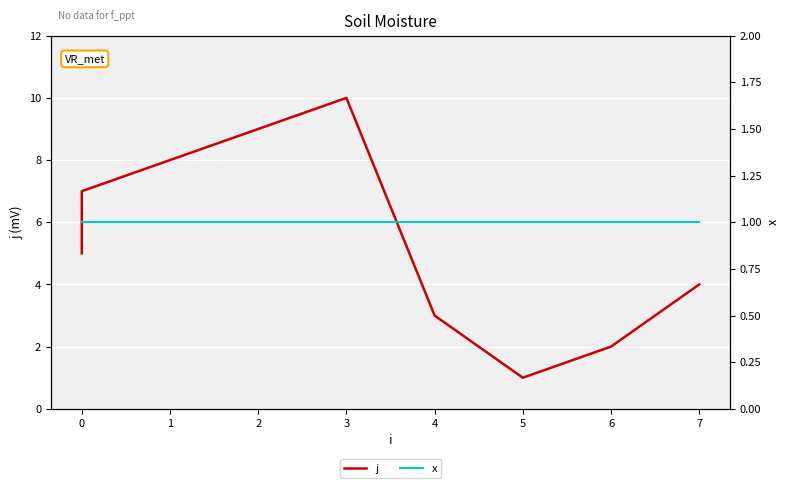

How many j values are between 3 and 8?

6